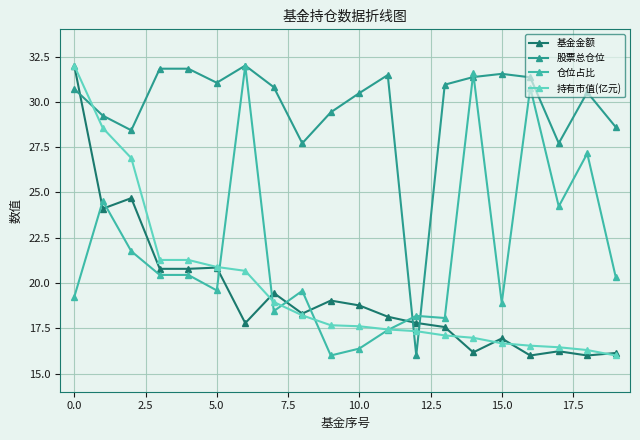

Which series ends up on top after the final intersection of 股票总仓位 and 基金金额?

股票总仓位